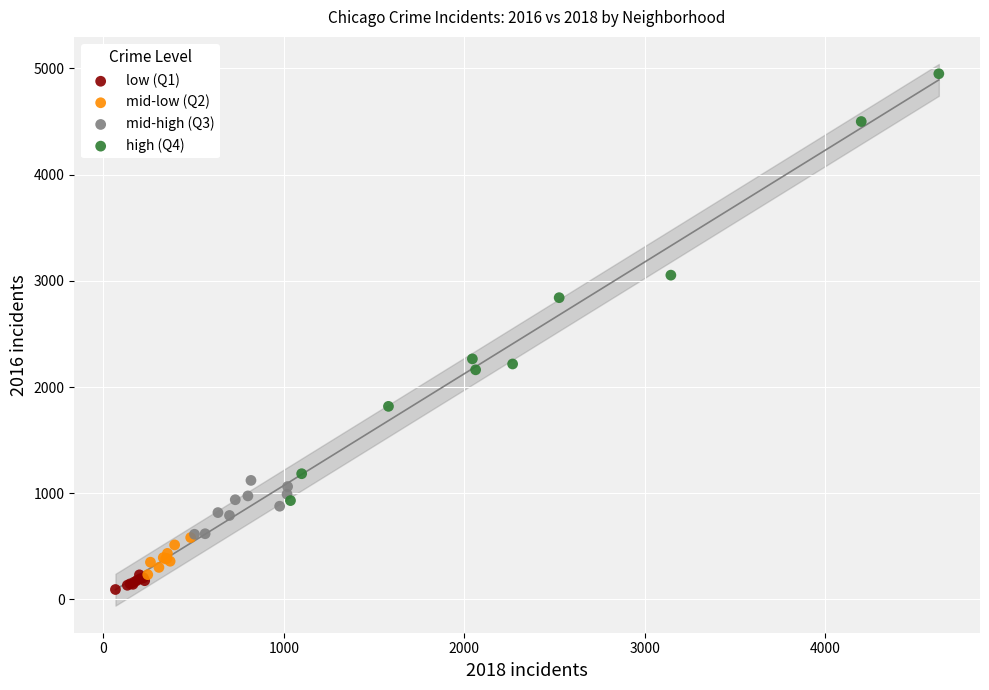

Which series contains the highest Y value?

high (Q4)